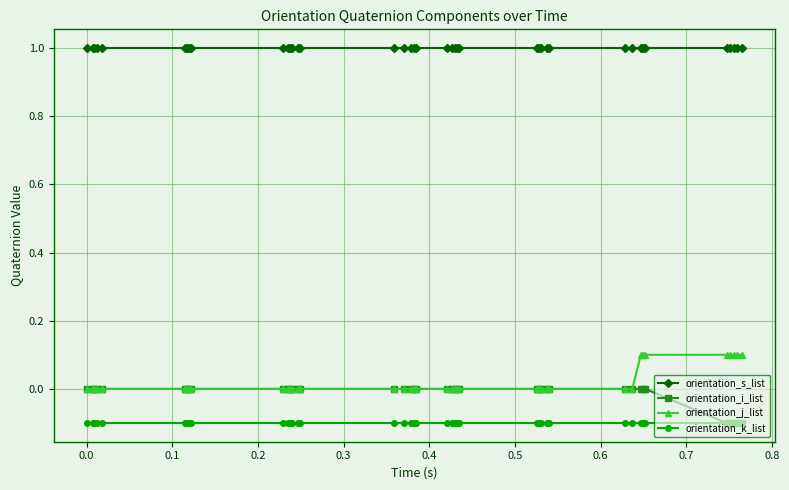

What are all the series names shown in the legend?

orientation_s_list, orientation_i_list, orientation_j_list, orientation_k_list